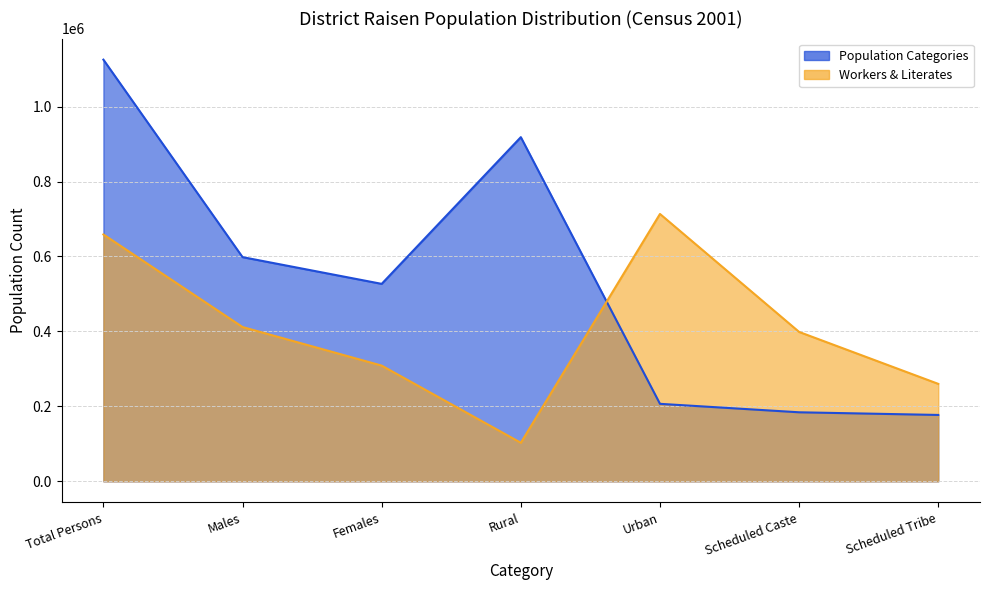

At how many categories does at least one series exceed 708123?

3